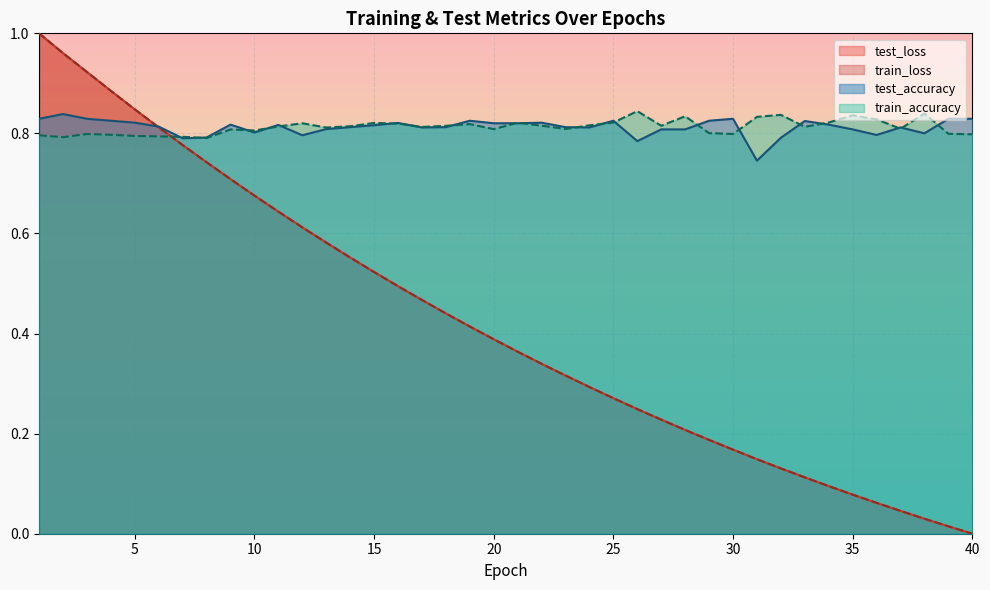

True or false: test_accuracy and test_loss cross at least once.

True